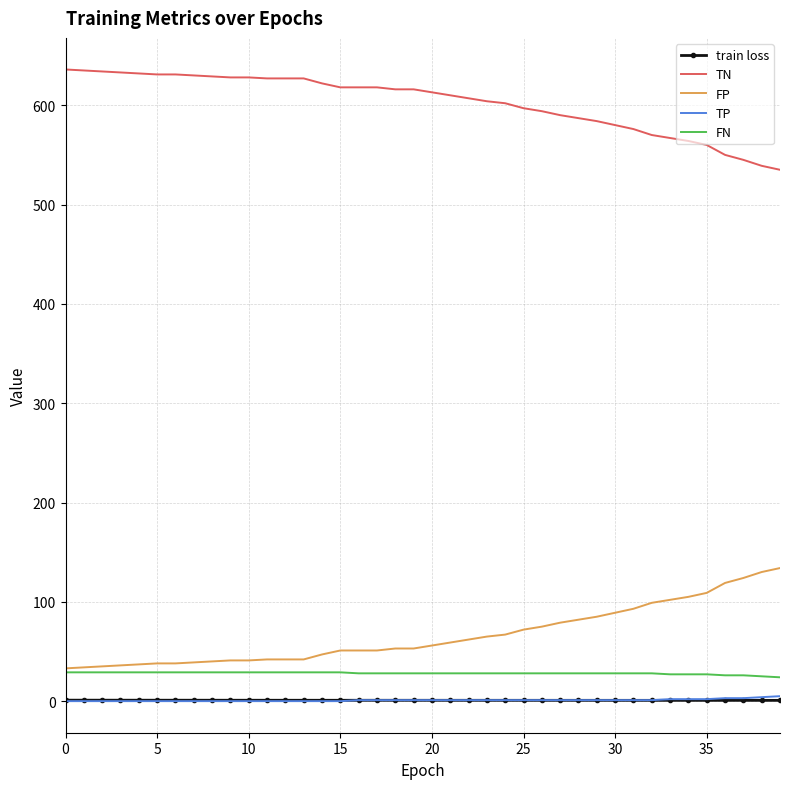

What is the greatest value displayed?

636.0